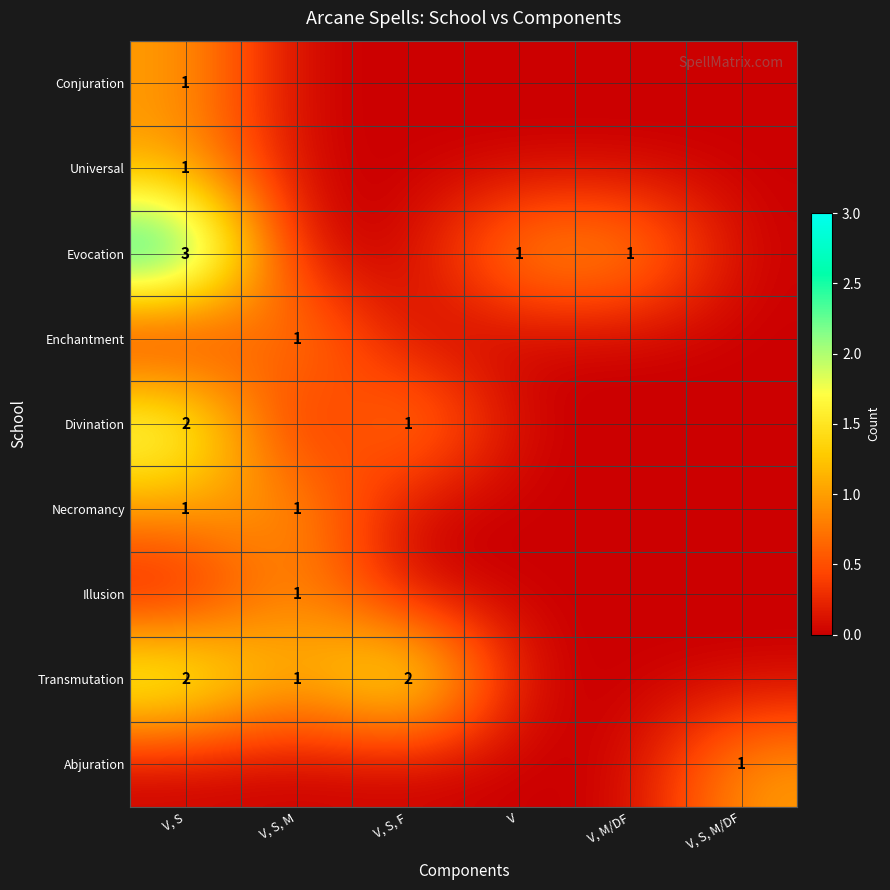

What is the maximum value shown in the chart?

3